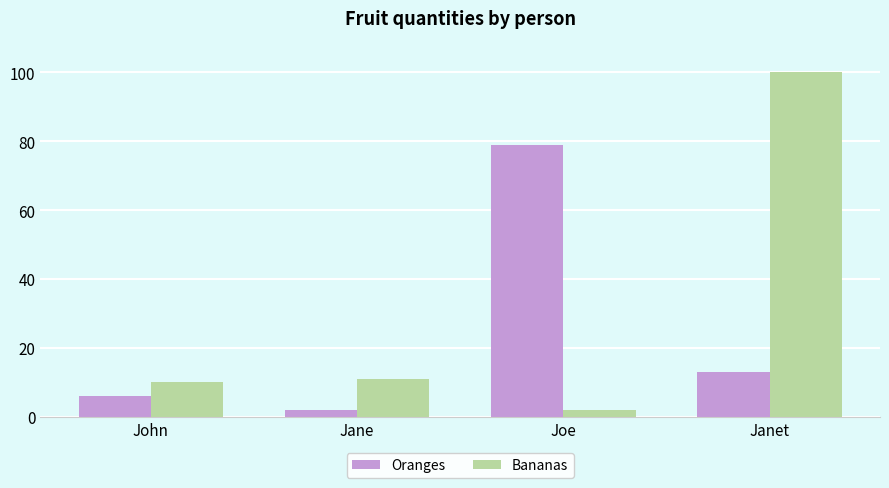

What is the value of the Bananas bar at the 1st from the left?

10